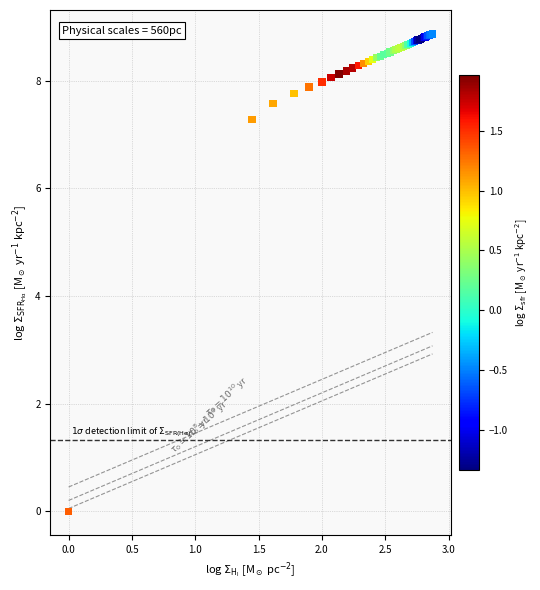

What Y value in the scatter plot is closest to 4?

7.3